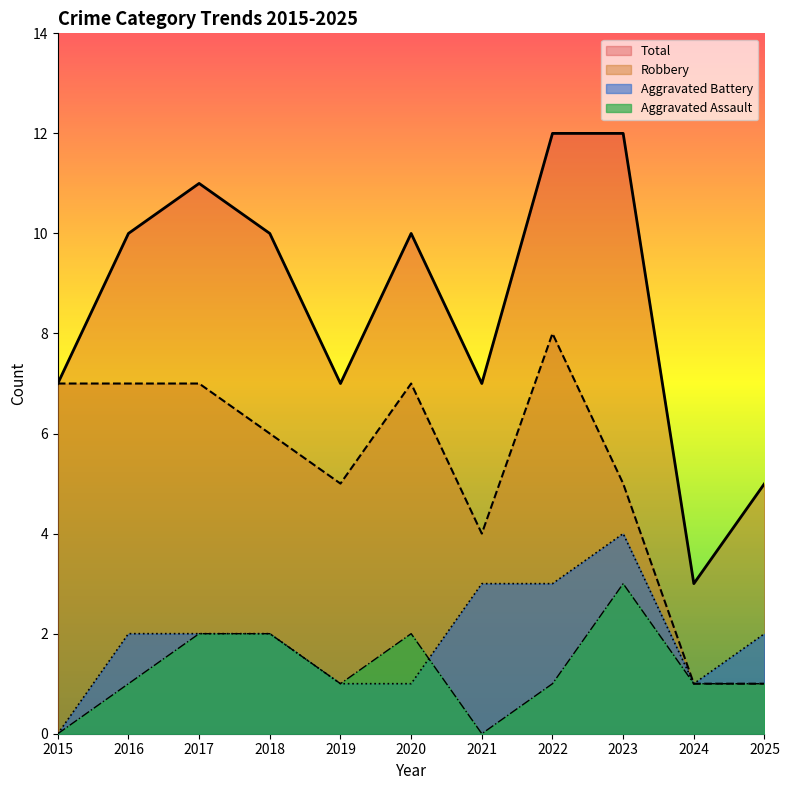

Reading right to left, transcribe all the data shown in this chart.

Aggravated Assault: 2025=1	2024=1	2023=3	2022=1	2021=0	2020=2	2019=1	2018=2	2017=2	2016=1	2015=0
Aggravated Battery: 2025=2	2024=1	2023=4	2022=3	2021=3	2020=1	2019=1	2018=2	2017=2	2016=2	2015=0
Robbery: 2025=1	2024=1	2023=5	2022=8	2021=4	2020=7	2019=5	2018=6	2017=7	2016=7	2015=7
Total: 2025=5	2024=3	2023=12	2022=12	2021=7	2020=10	2019=7	2018=10	2017=11	2016=10	2015=7